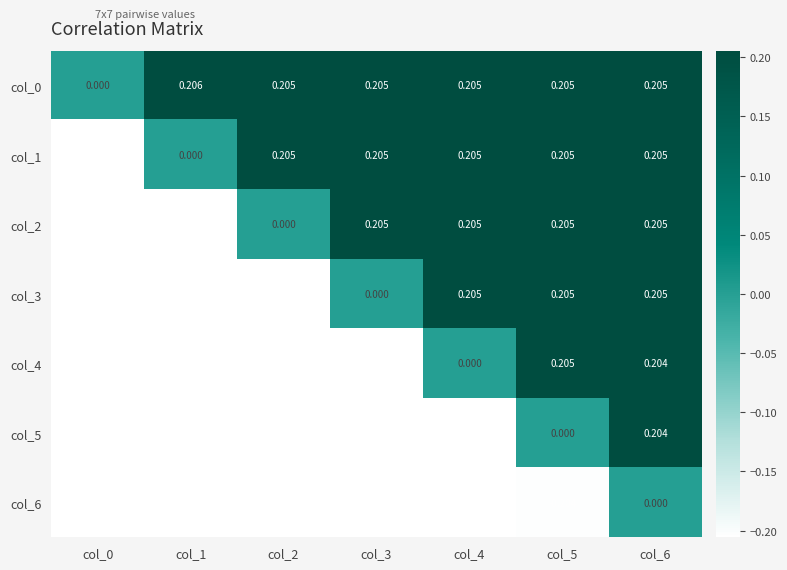

Is the value of col_1 at col_0 greater than the value of col_4 at col_4?

No